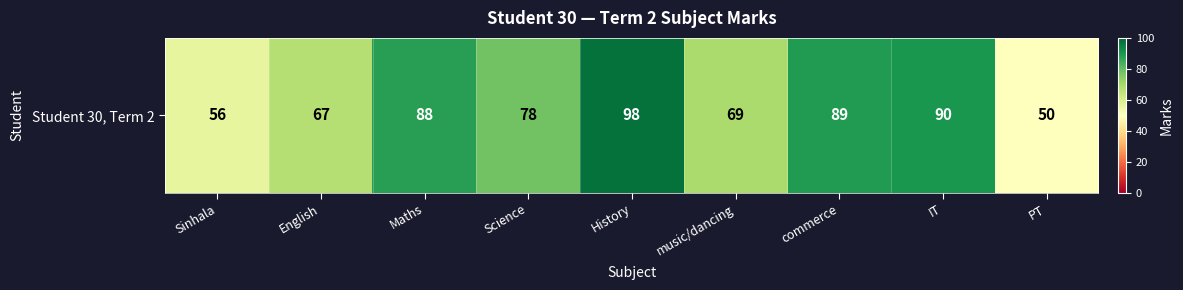

True or false: the data shows 27 at commerce.

False